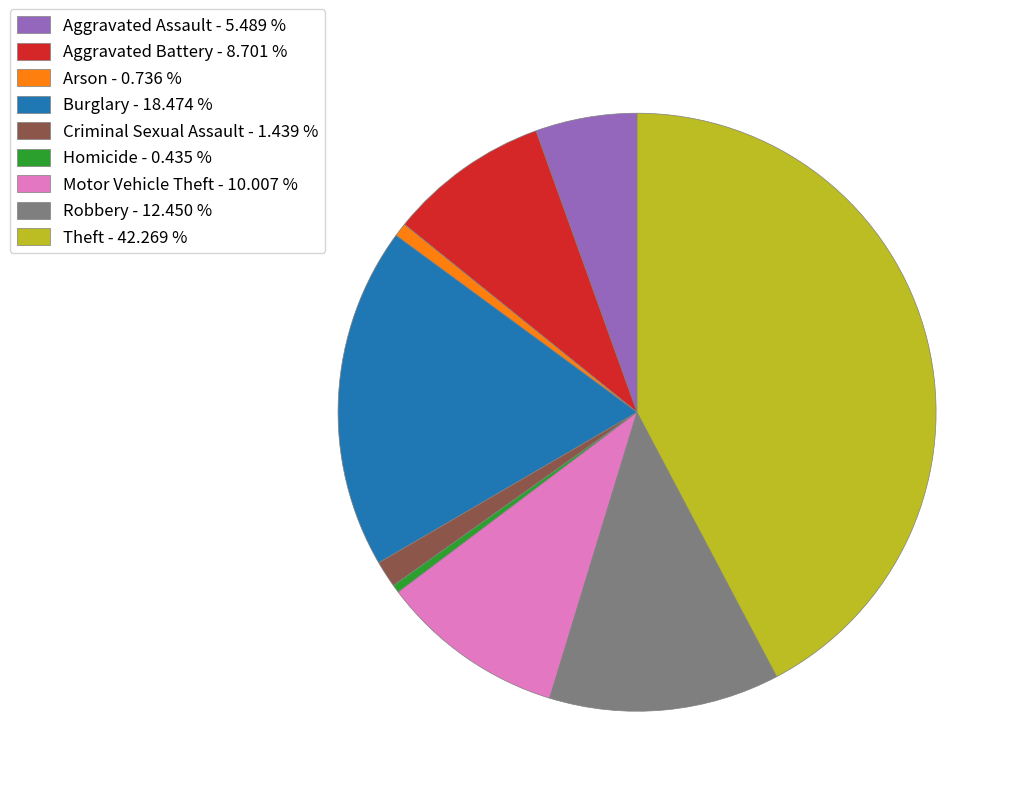

Combined, do Arson - 0.736 % and Burglary - 18.474 % account for over 50%?

No